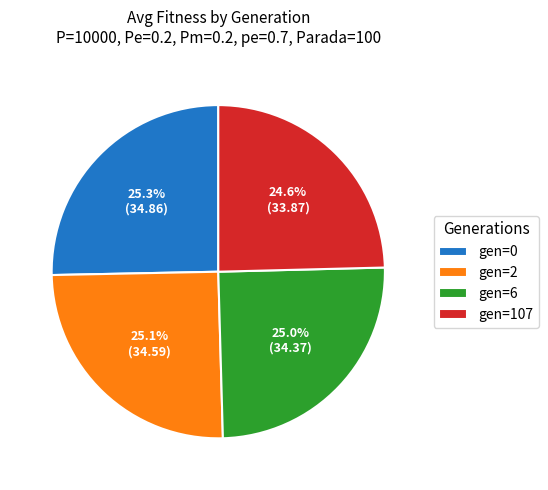

What percentage is the gen=2 slice, to the nearest percent?

25%